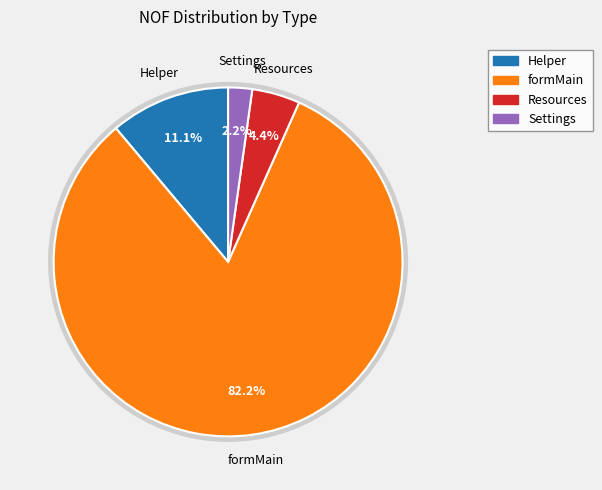

Which slice is the largest?

formMain